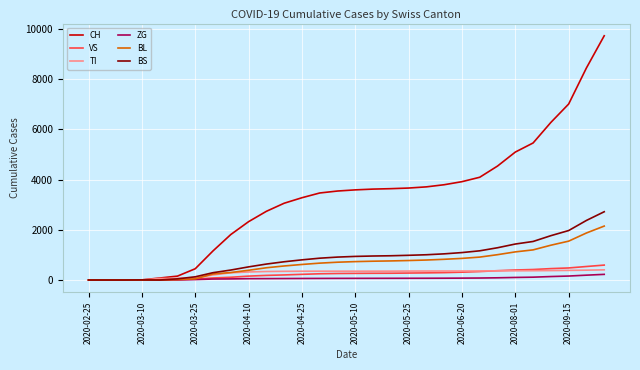

What is the maximum value for VS?

594